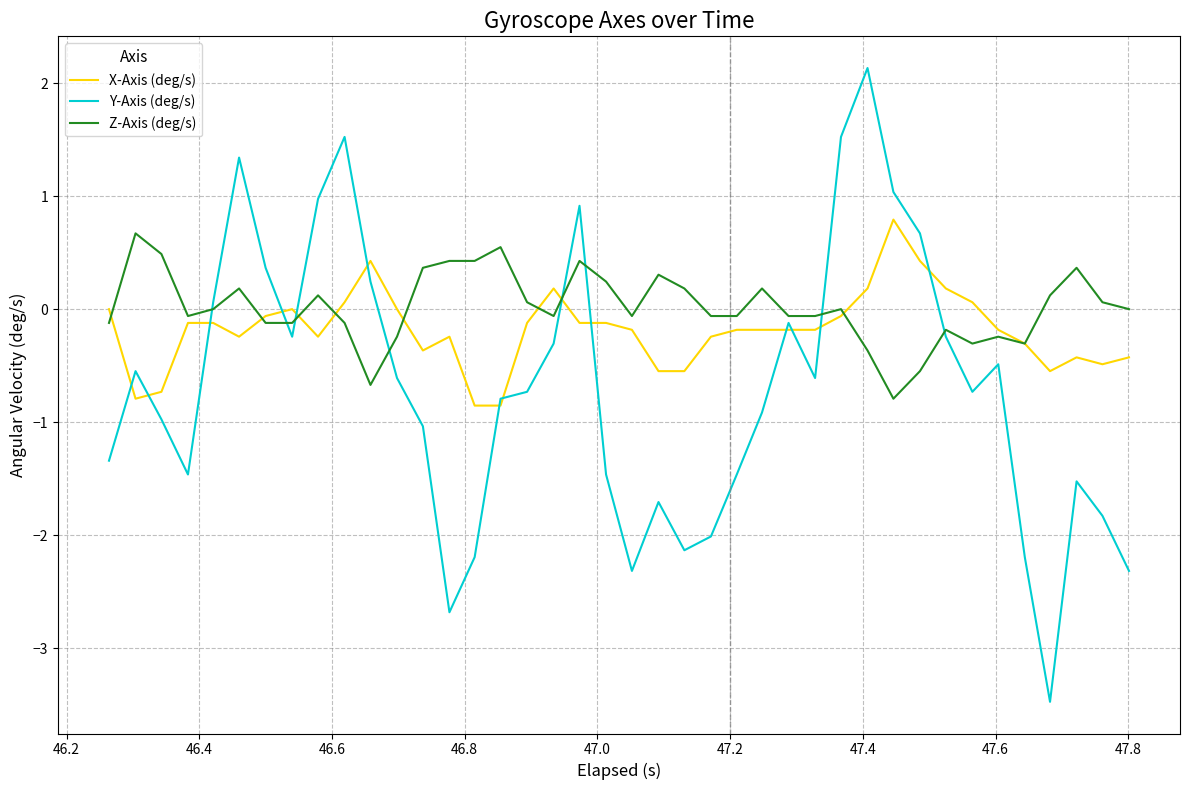

What is the minimum value for Z-Axis (deg/s)?

-0.8